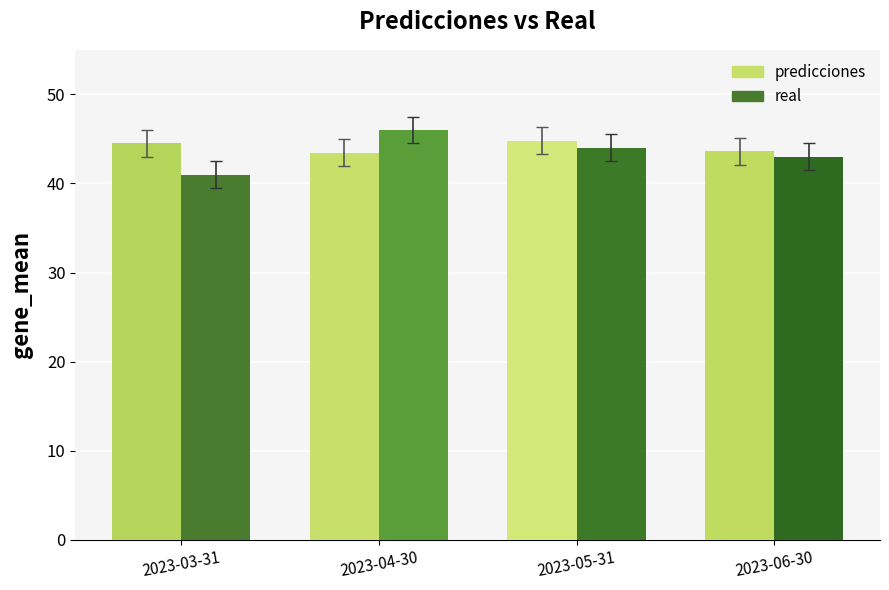

How many data points does each series have?

4